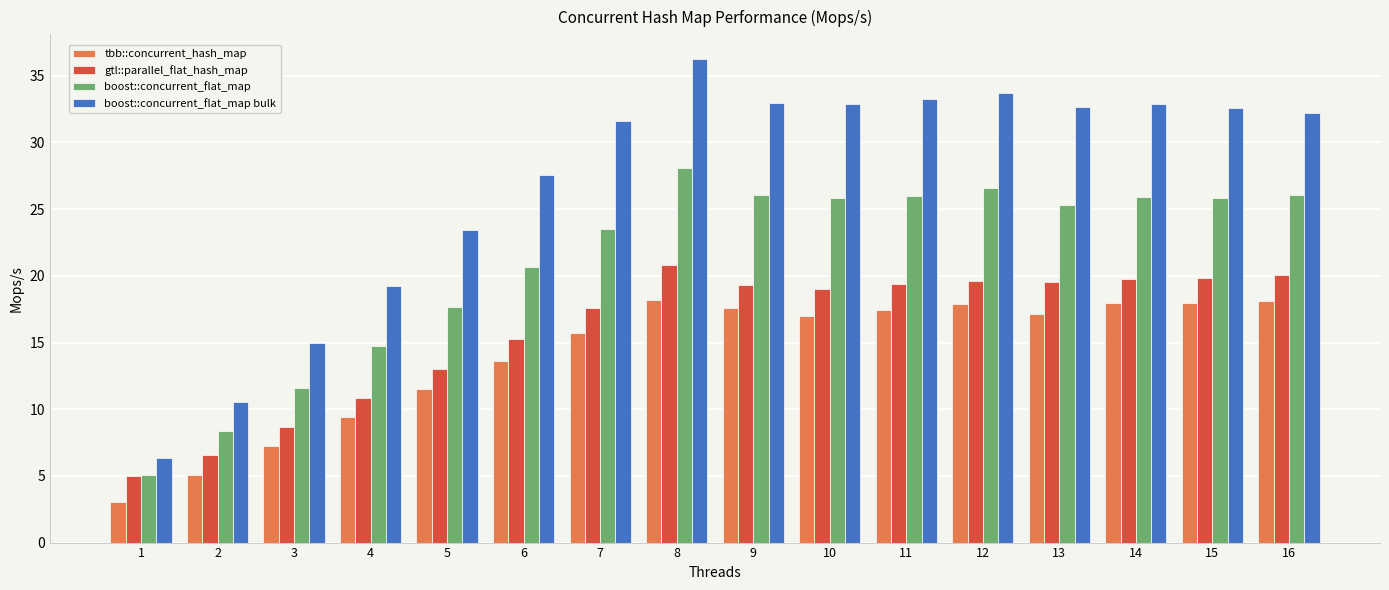

What is the average value of the tbb::concurrent_hash_map series?

14.1